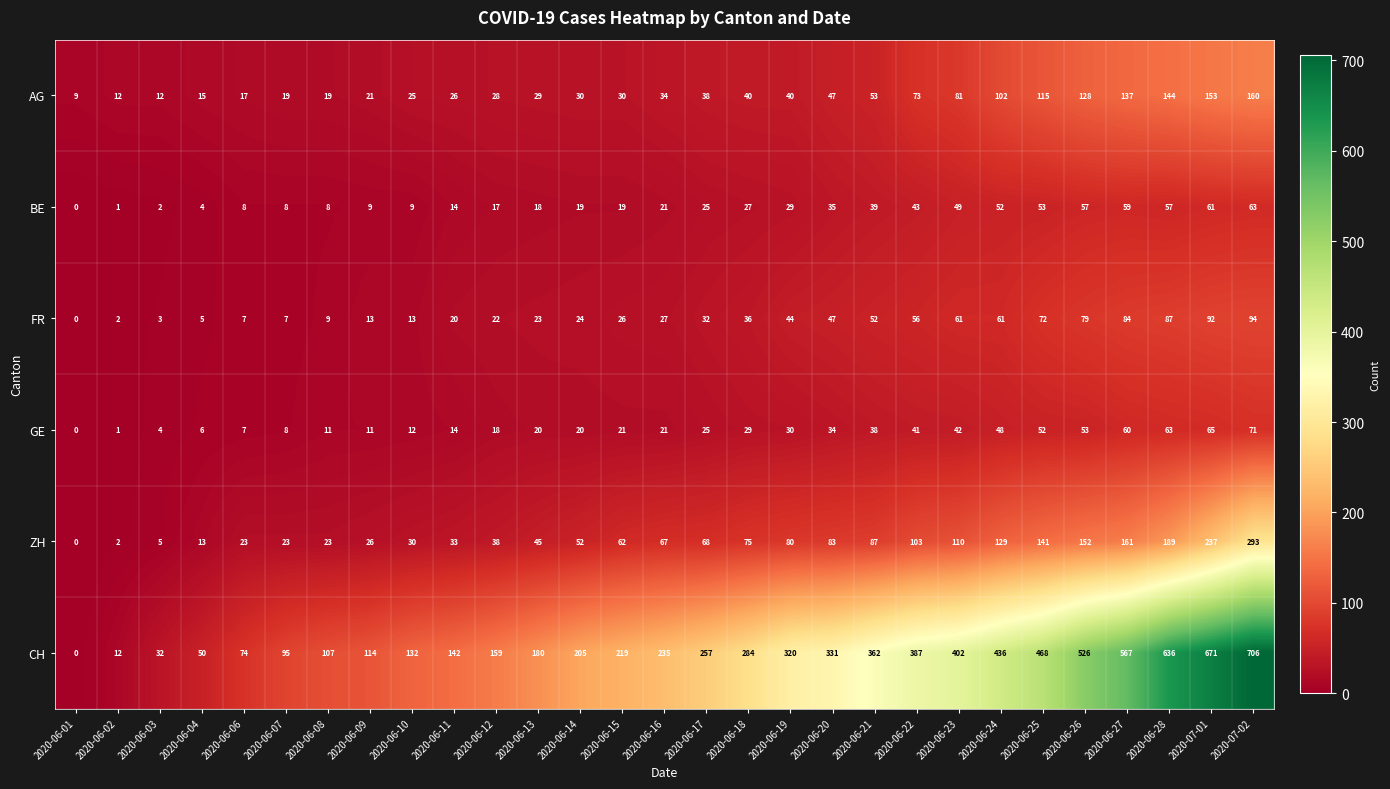

Rank the categories by CH value from lowest to highest.

2020-06-01, 2020-06-02, 2020-06-03, 2020-06-04, 2020-06-06, 2020-06-07, 2020-06-08, 2020-06-09, 2020-06-10, 2020-06-11, 2020-06-12, 2020-06-13, 2020-06-14, 2020-06-15, 2020-06-16, 2020-06-17, 2020-06-18, 2020-06-19, 2020-06-20, 2020-06-21, 2020-06-22, 2020-06-23, 2020-06-24, 2020-06-25, 2020-06-26, 2020-06-27, 2020-06-28, 2020-07-01, 2020-07-02